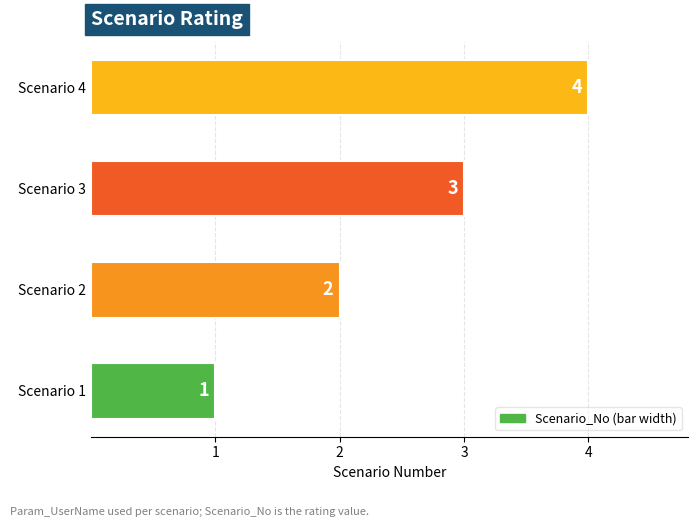

Are the bars horizontal?

Yes